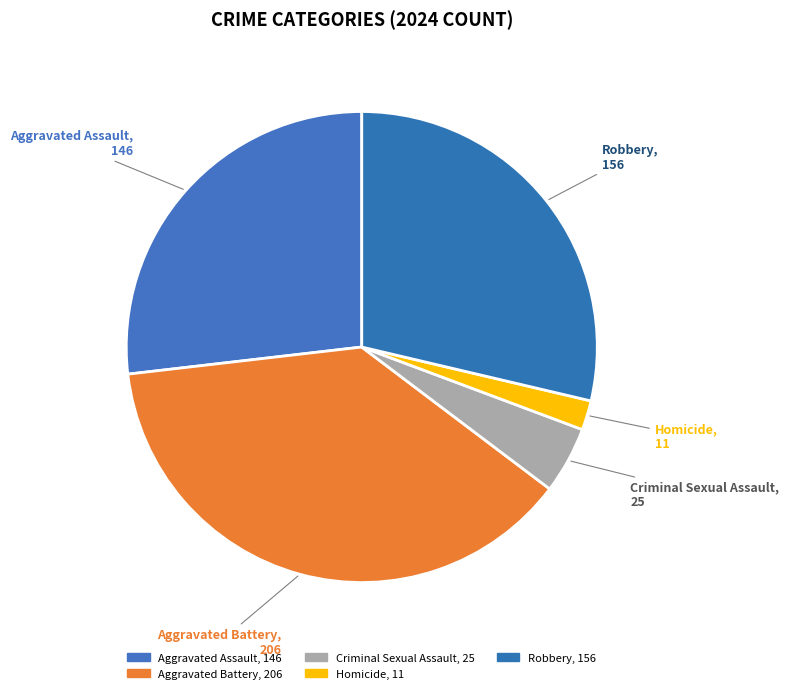

Rank the categories by value from highest to lowest.

Aggravated Battery, Robbery, Aggravated Assault, Criminal Sexual Assault, Homicide